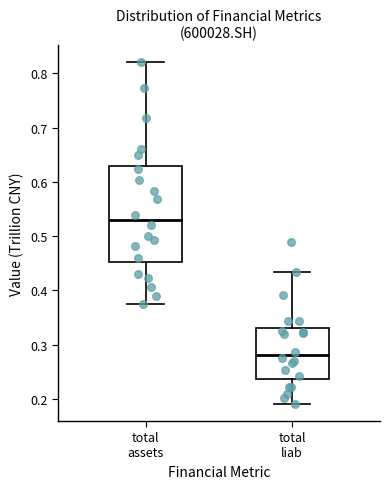

Reading left to right, read every box against the y-axis: the position of its median line, the range the box covers, and the ends of its whiskers. The values are not printed on the chart, so give them approximately, as read against the axis.

total assets: median 0.53, box 0.45 to 0.63, whiskers 0.37 to 0.82
total liab: median 0.28, box 0.24 to 0.33, whiskers 0.19 to 0.43